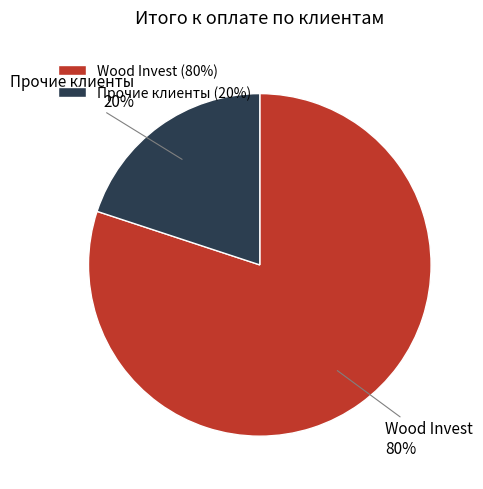

True or false: Wood Invest accounts for 75% of the total.

False